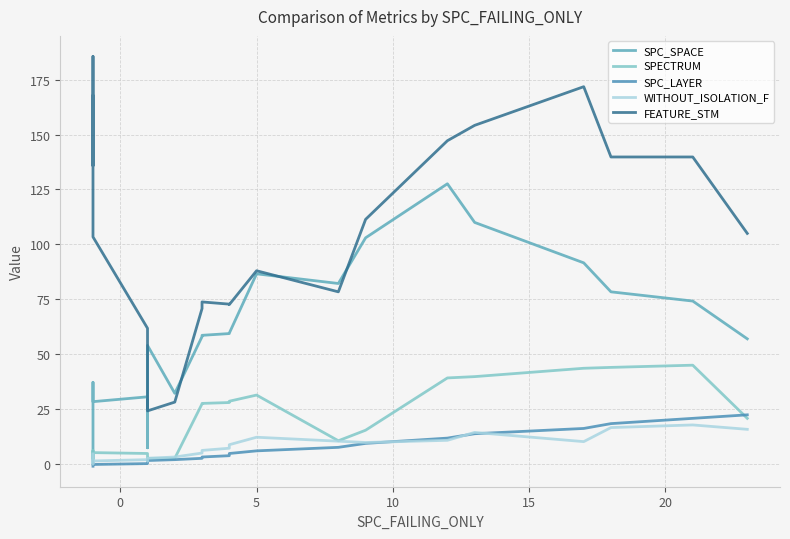

Which series has the largest range (max minus min)?

FEATURE_STM